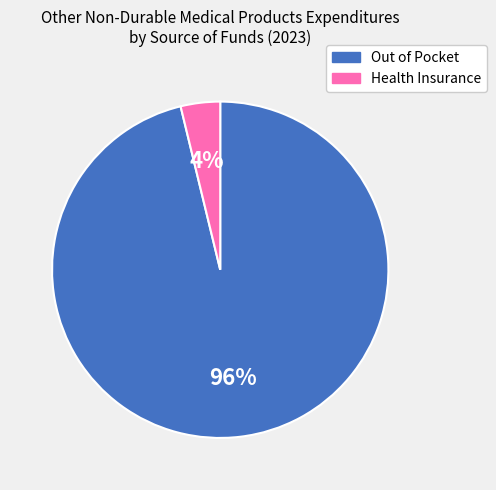

Do Health Insurance and Out of Pocket together represent more than half of the pie?

Yes